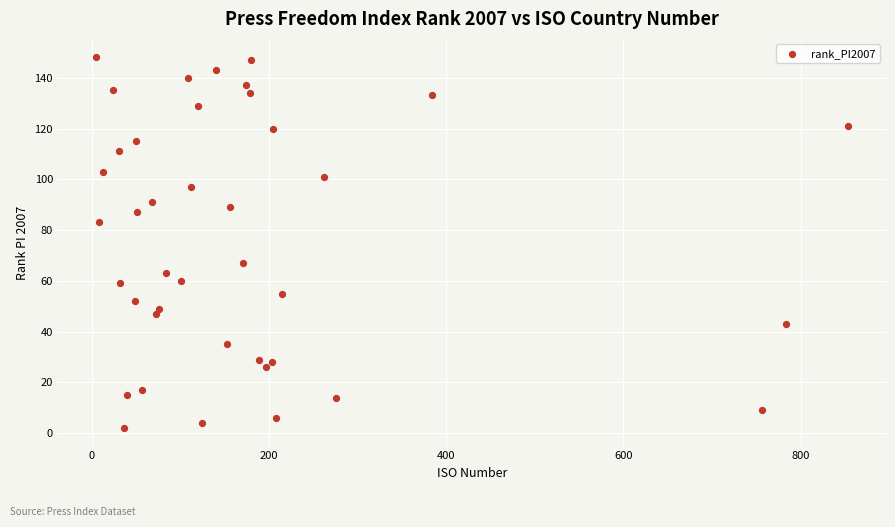

What is the range of X values (max minus min)?

850